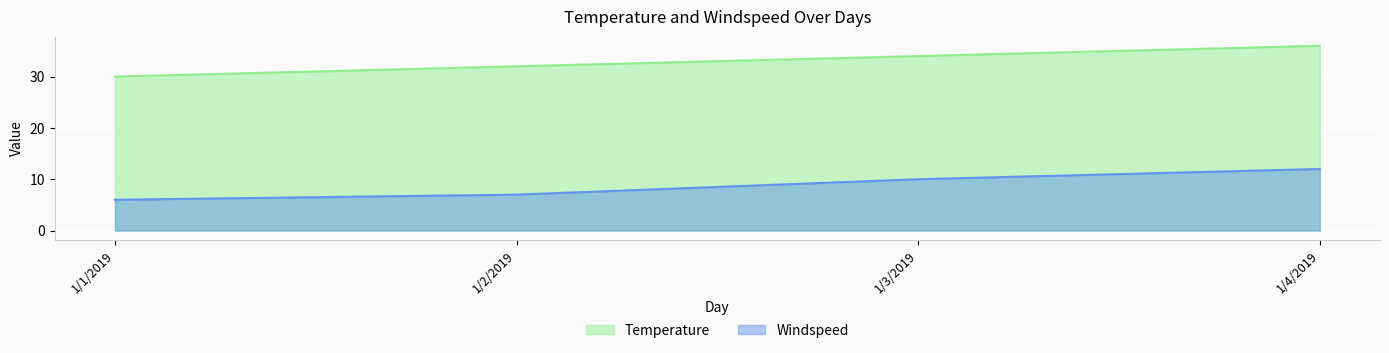

List the series in order of their overall mean, lowest first.

Windspeed, Temperature